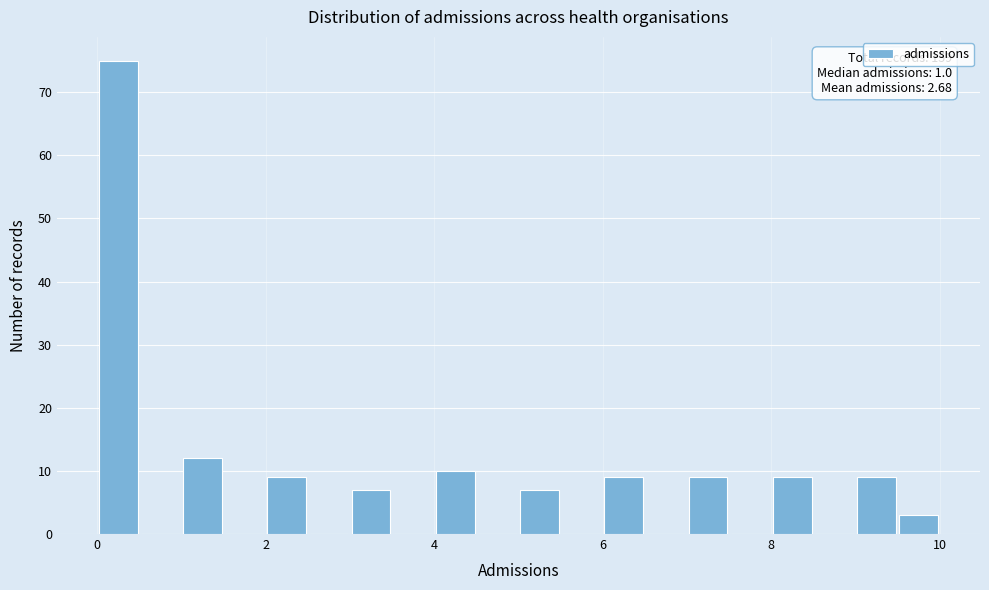

Read against the x-axis, roughly where is the centre of the tallest bar?

0.2